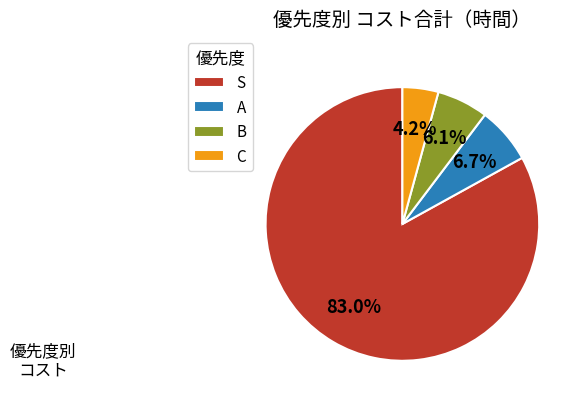

What is the total percentage of C and A?

10.9%